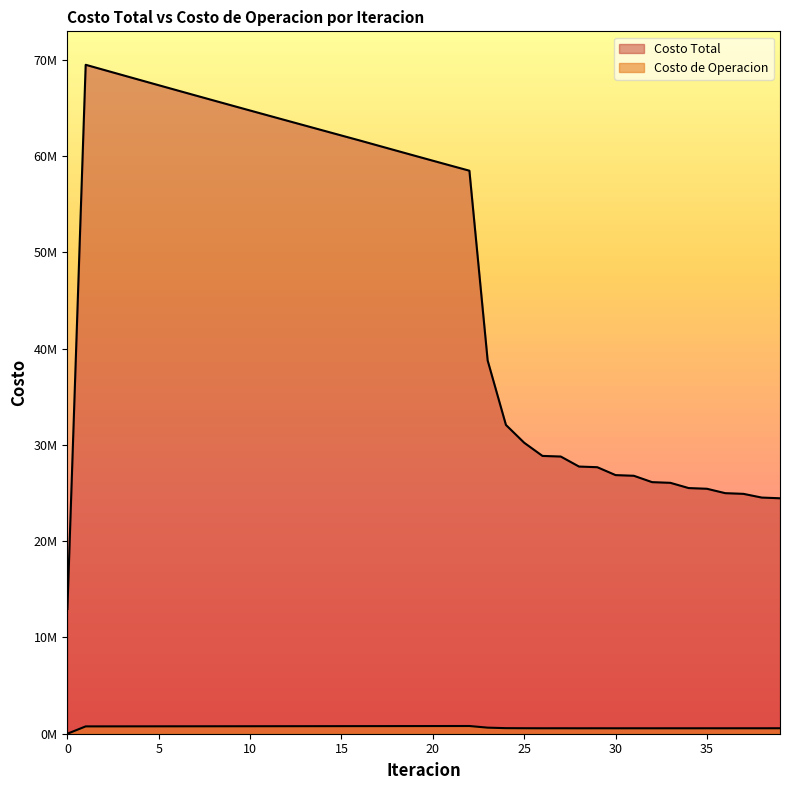

Which series changed the most between 13 and 21?

Costo Total